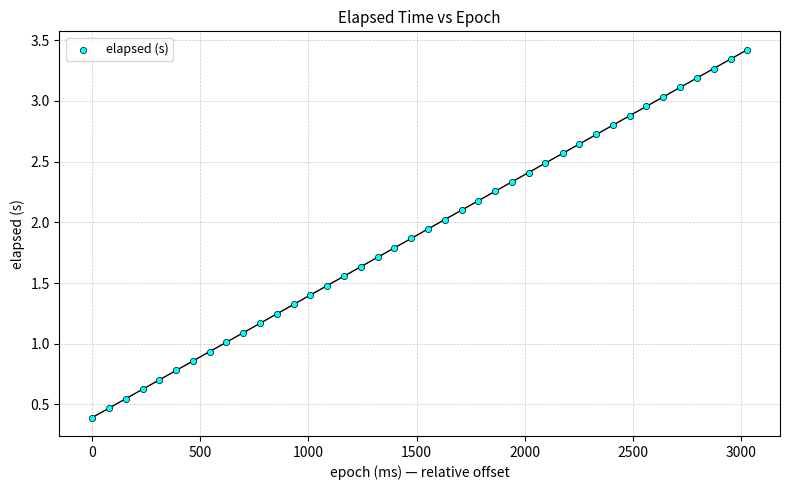

What is the range of X values (max minus min)?

3029.0